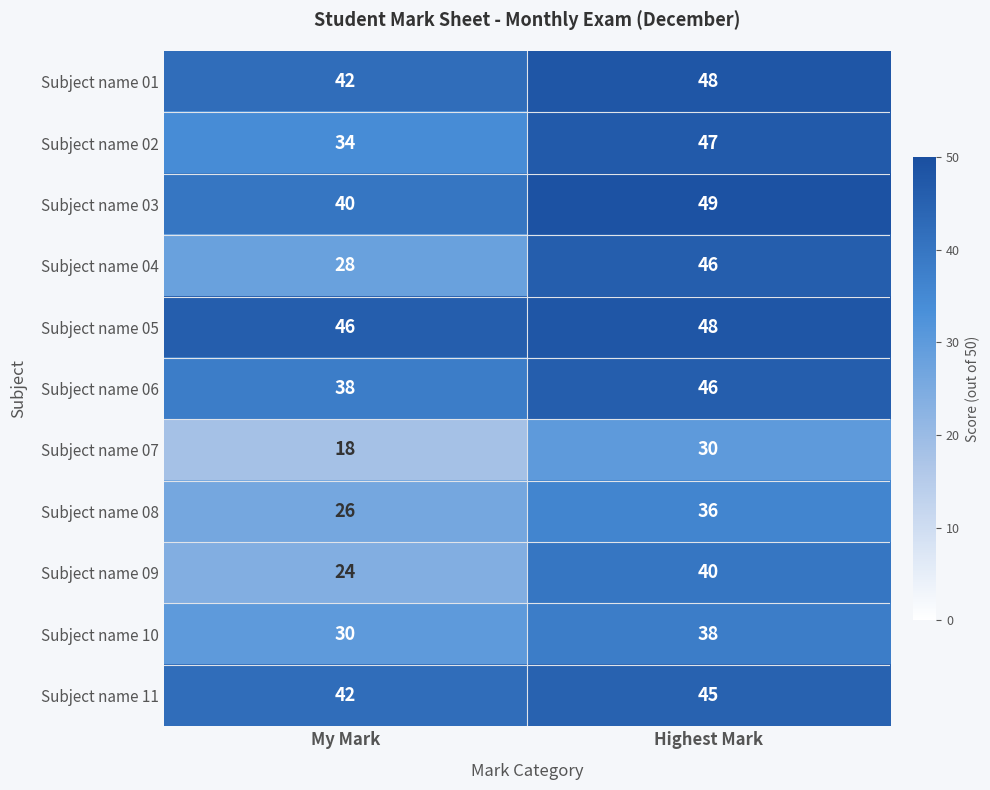

What is the sum of the Subject name 11 values at Highest Mark and My Mark?

87